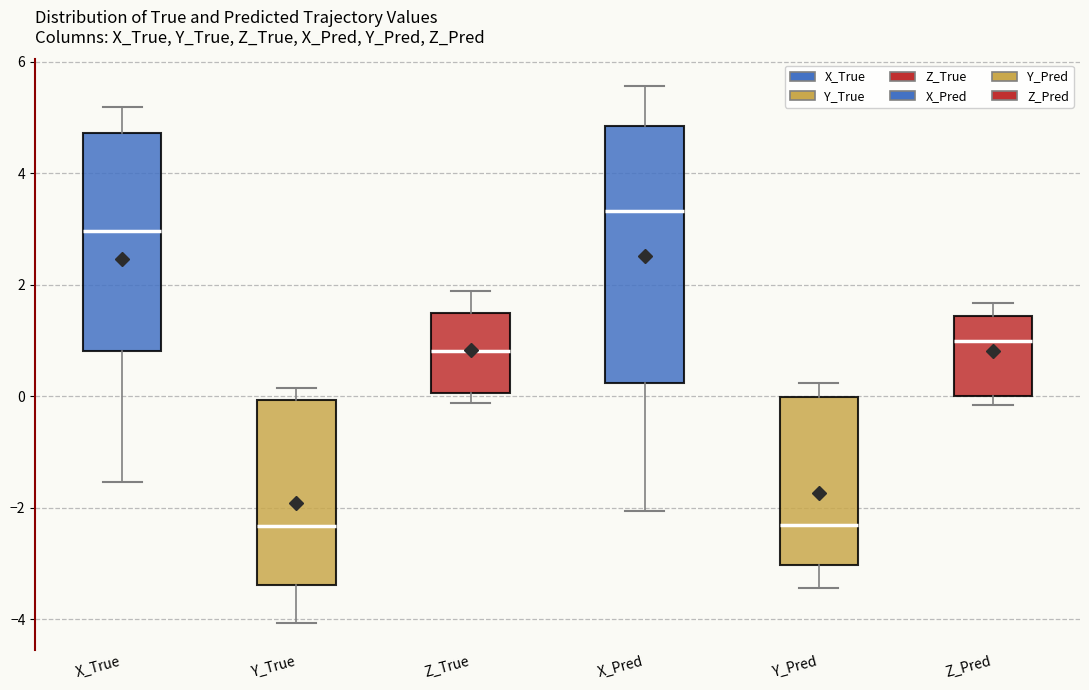

Reading left to right, transcribe this box plot: for each box, give where its median line is, the range the box spans, and where its two whiskers end, as read against the y-axis. The values are not printed on the chart, so give them approximately, as read against the axis.

X_True: median 3.0, box 0.8 to 4.8, whiskers -1.6 to 5.2
Y_True: median -2.4, box -3.4 to 0.0, whiskers -4.0 to 0.2
Z_True: median 0.8, box 0.0 to 1.6, whiskers -0.2 to 1.8
X_Pred: median 3.4, box 0.2 to 4.8, whiskers -2.0 to 5.6
Y_Pred: median -2.4, box -3.0 to 0.0, whiskers -3.4 to 0.2
Z_Pred: median 1.0, box 0.0 to 1.4, whiskers -0.2 to 1.6